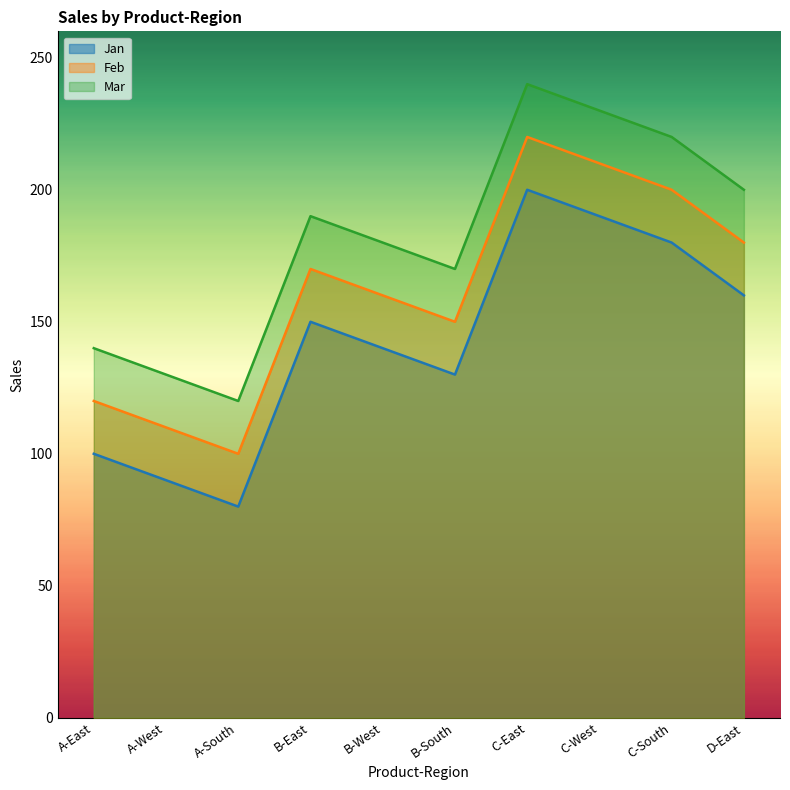

What is the label of the 6th point from the left?

B-South